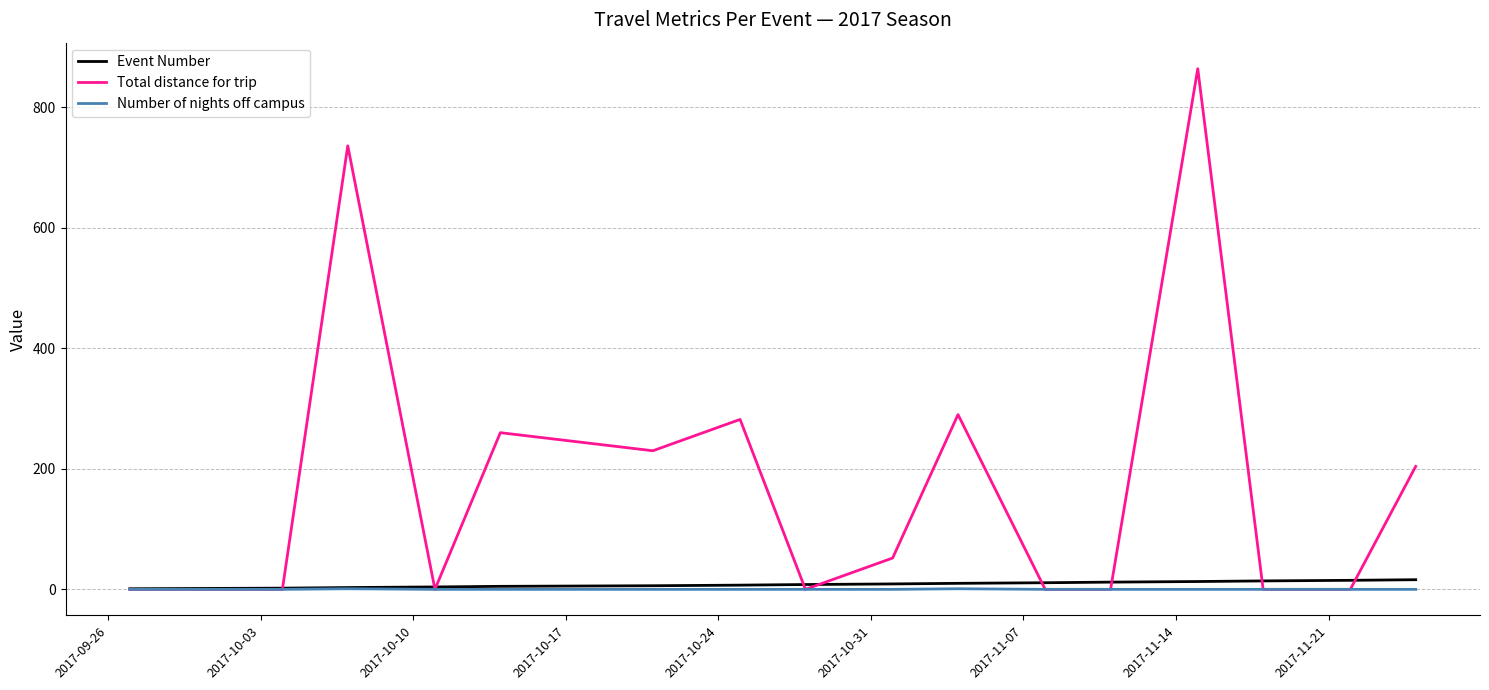

Which series has the largest range (max minus min)?

Total distance for trip